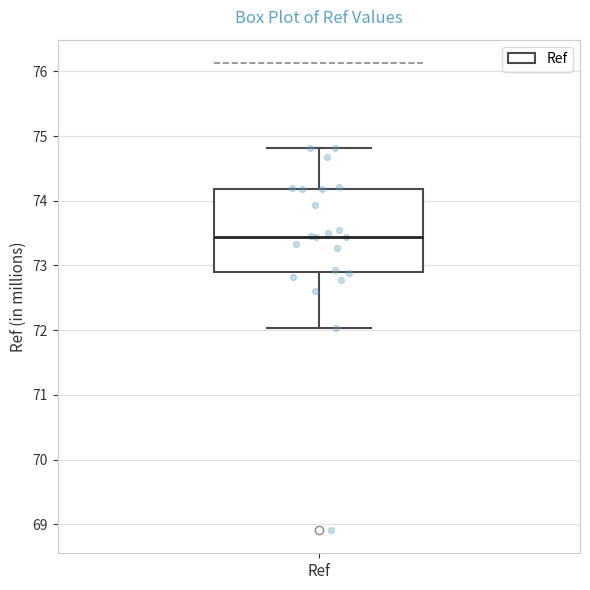

Where does the median line of the box for Ref sit on the y-axis? The values are not printed on the chart, so give them approximately, as read against the axis.

73.4